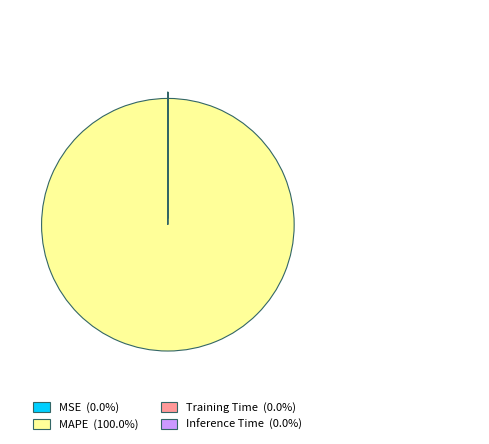

Which slice is the largest?

MAPE